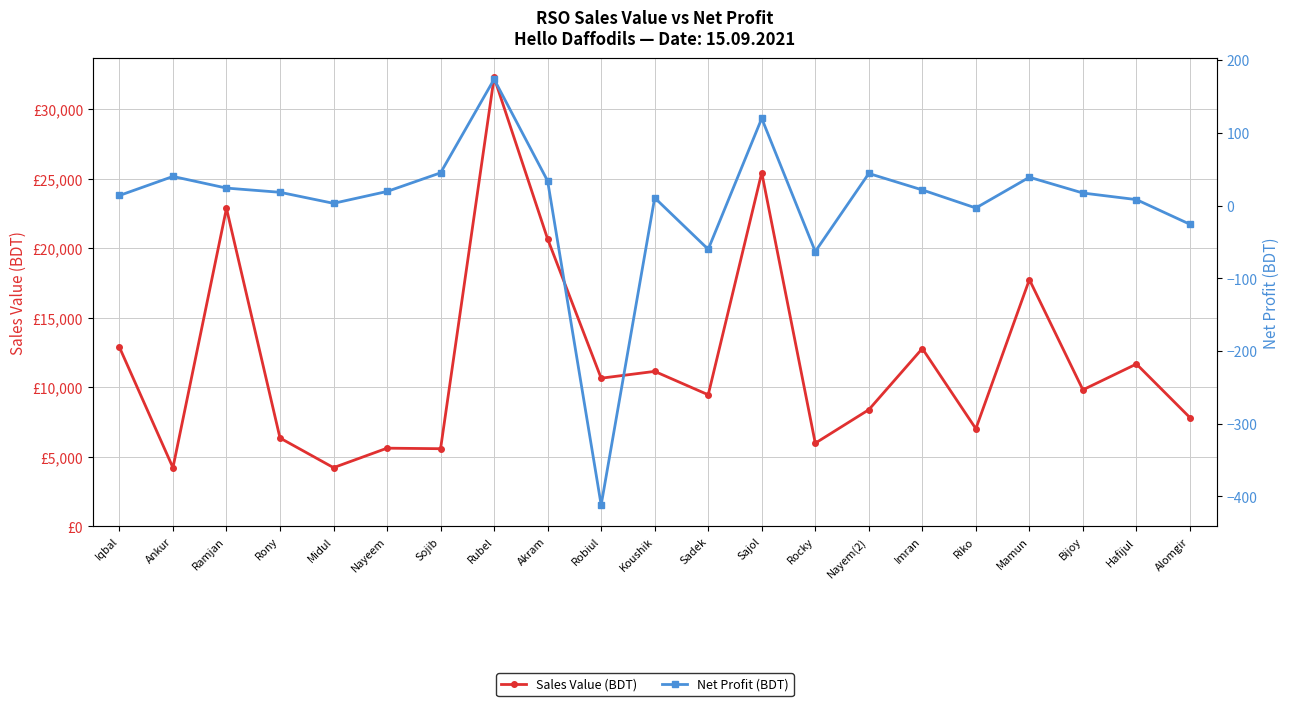

What is the value of the Net Profit (BDT) point at the 16th from the left?

21.5